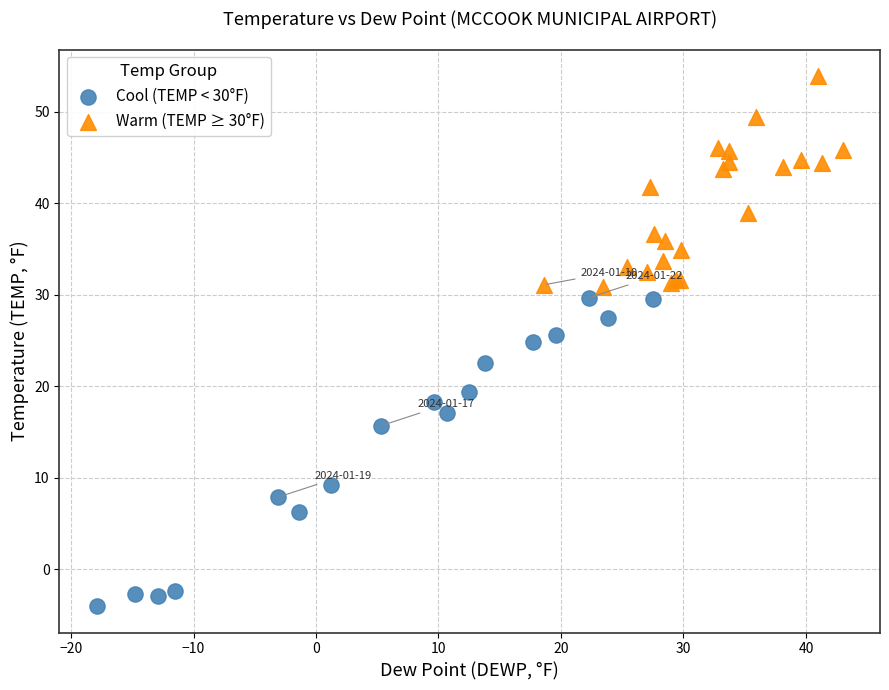

What are all the series names shown in the legend?

Cool (TEMP < 30°F), Warm (TEMP ≥ 30°F)